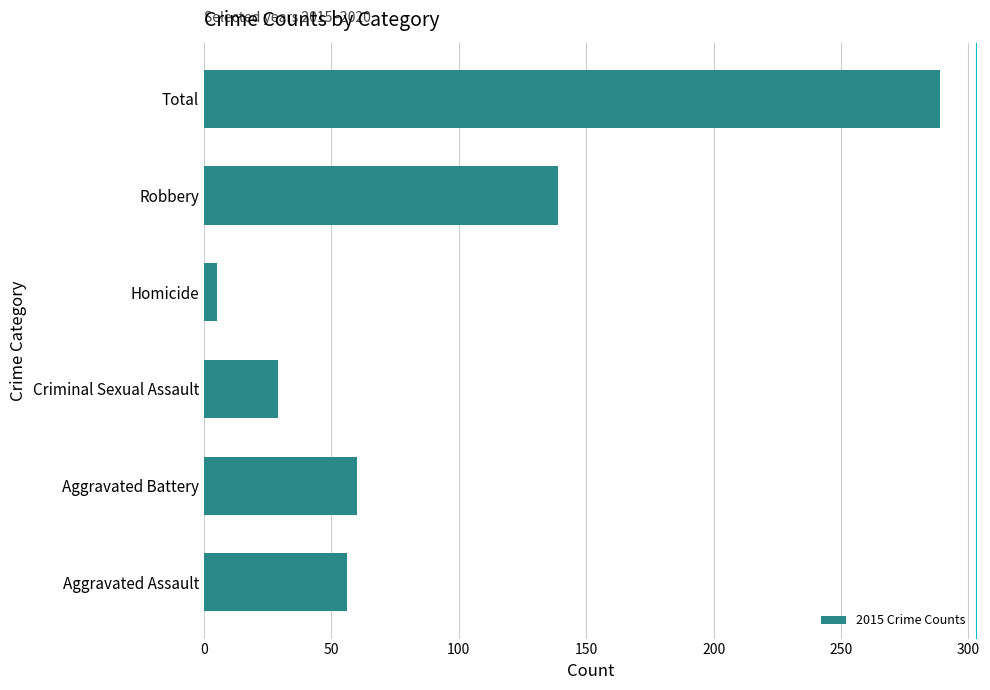

What is the difference between the second highest and minimum values?

134